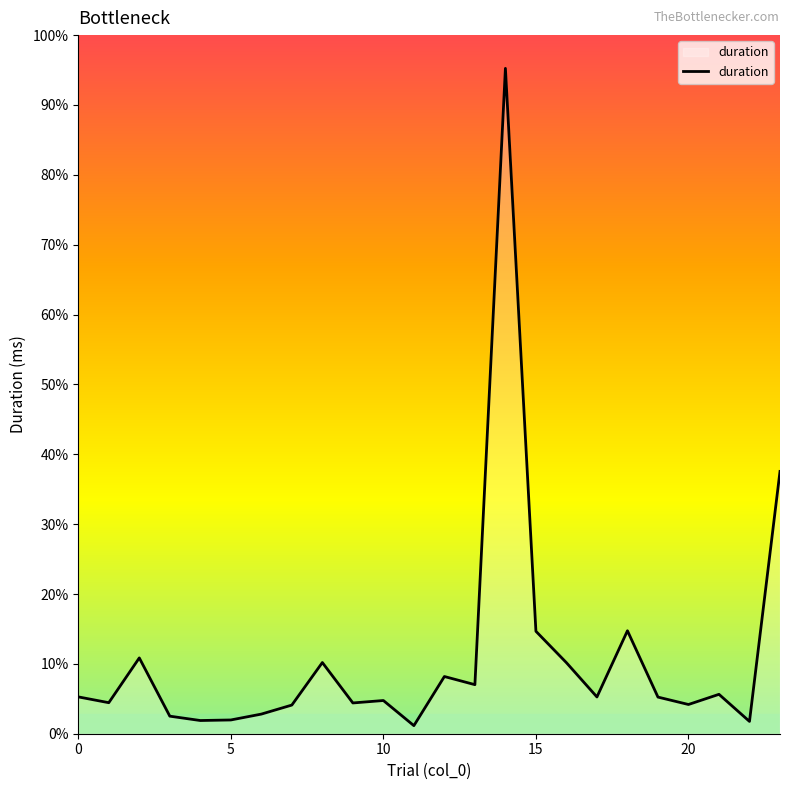

Does the chart display data point markers on the line(s)?

No